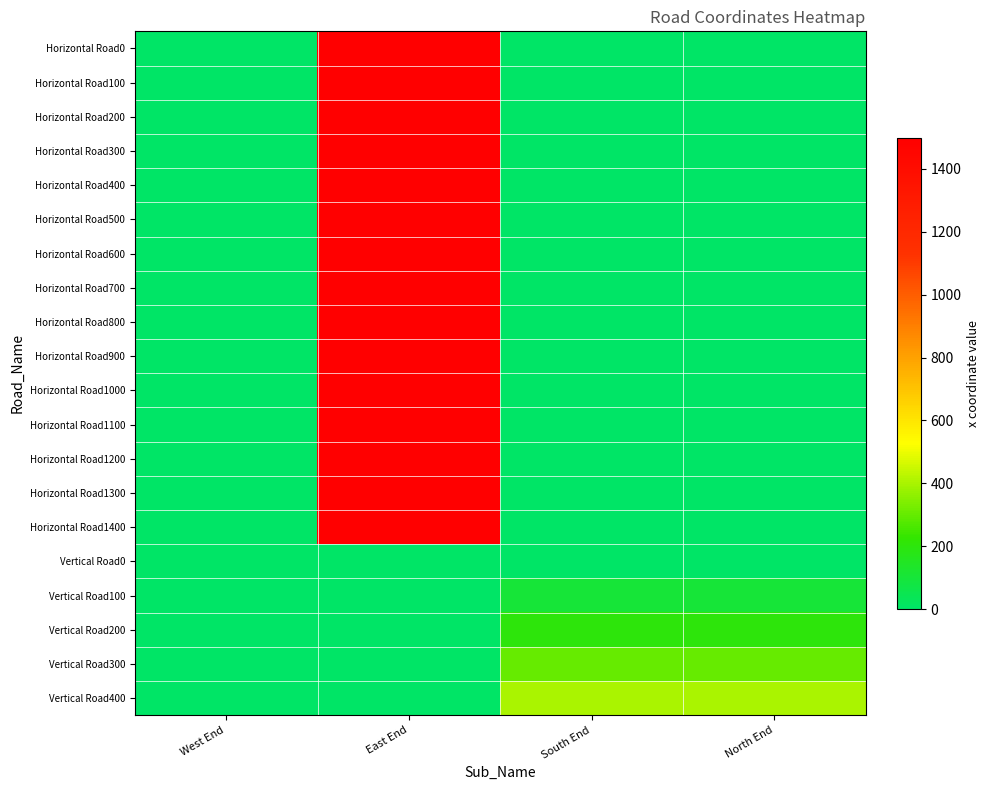

Count the number of data series in this chart.

20